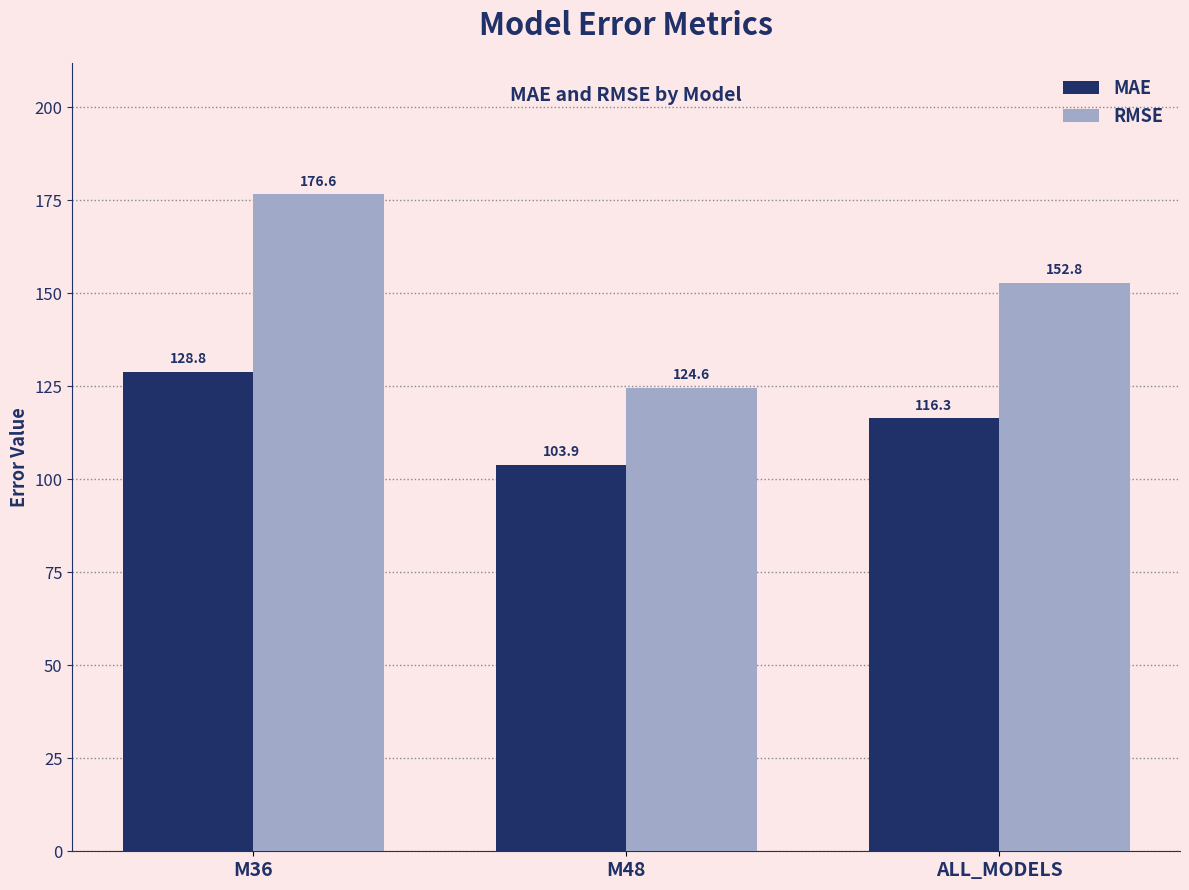

What is the sum of all MAE values?

349.0